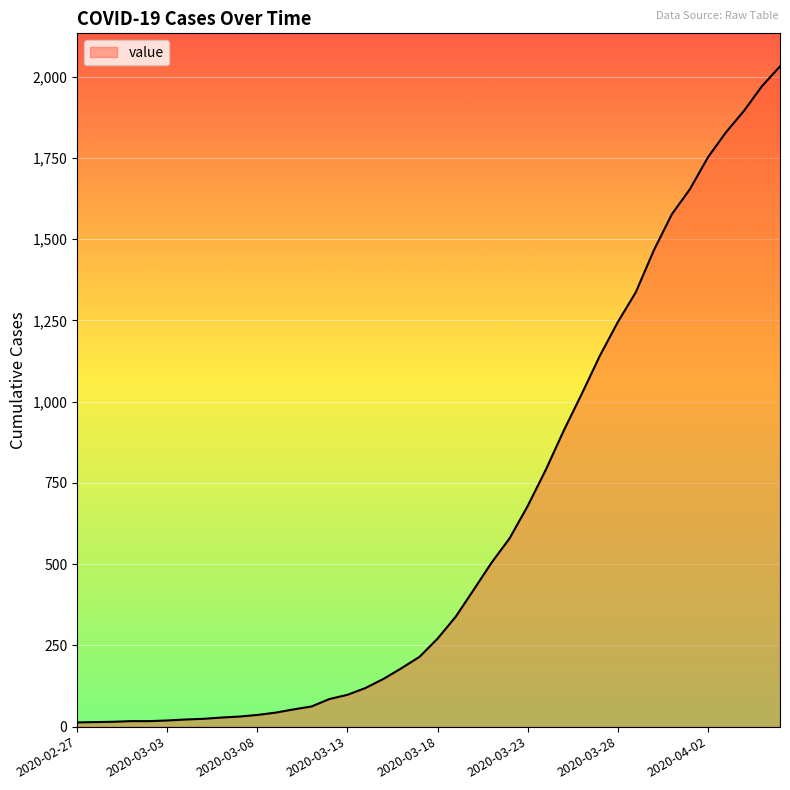

What is the maximum value shown in the chart?

2032